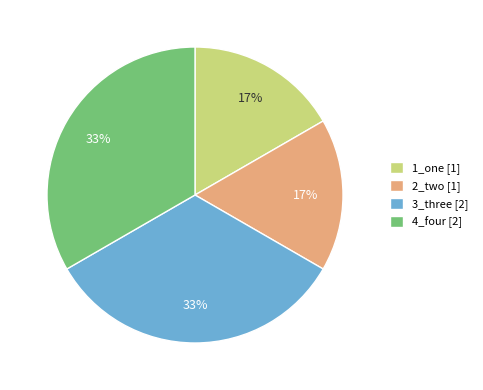

To the nearest percent, what is the combined percentage of 4_four [2] and 2_two [1]?

50%